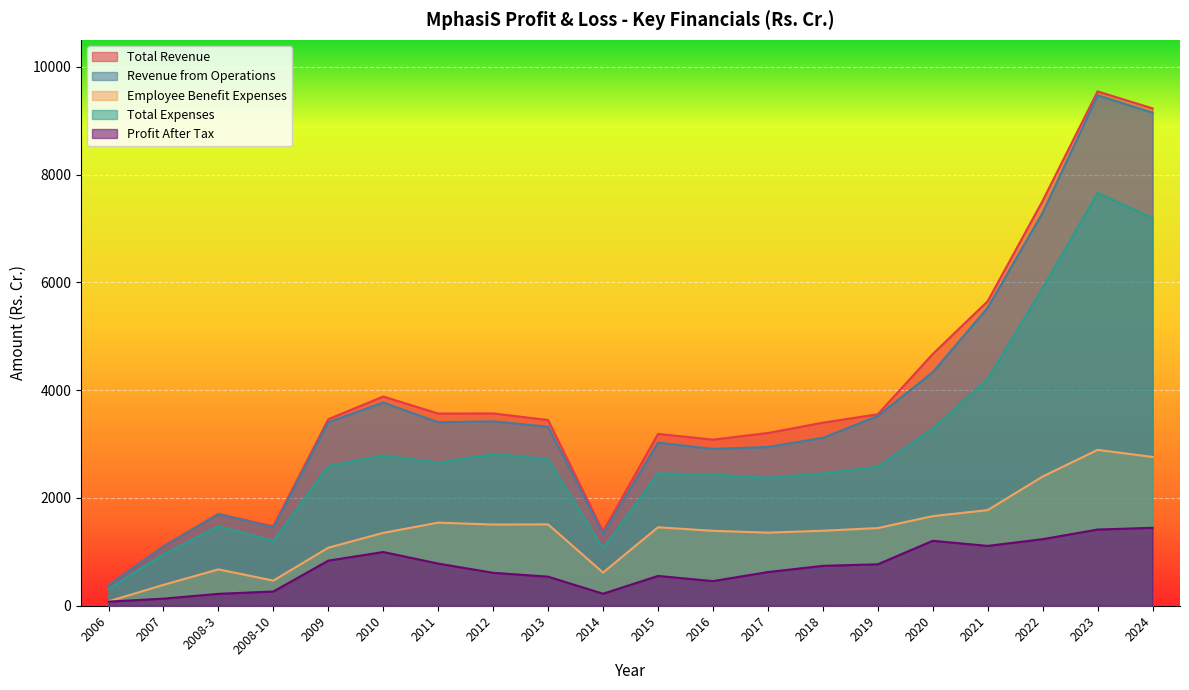

Between 2023 and 2010, which is larger?

2023